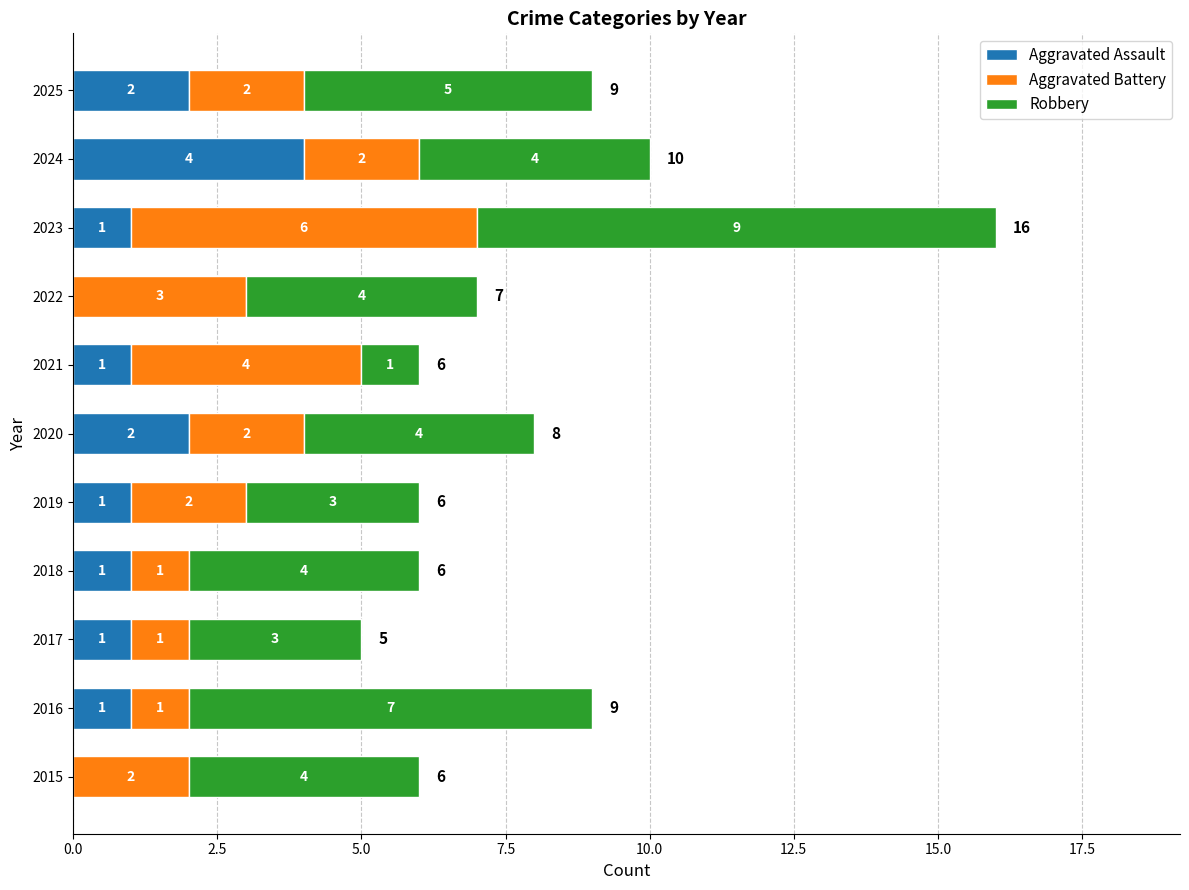

What is the total value across all series at 2017?

5